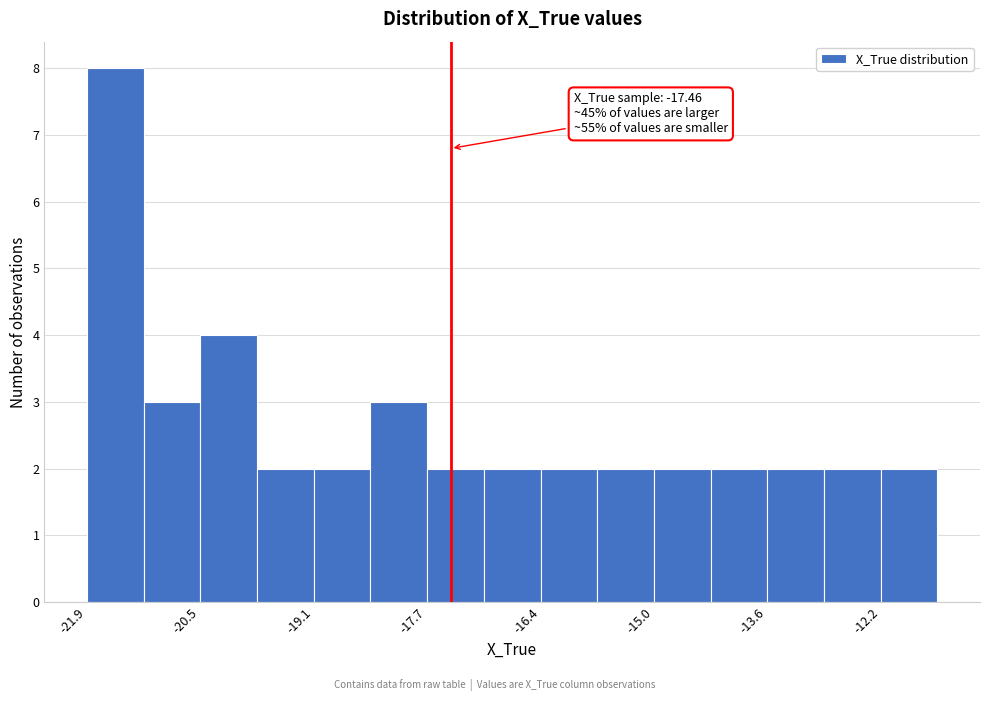

Read against the x-axis, roughly where is the centre of the tallest bar?

-21.6